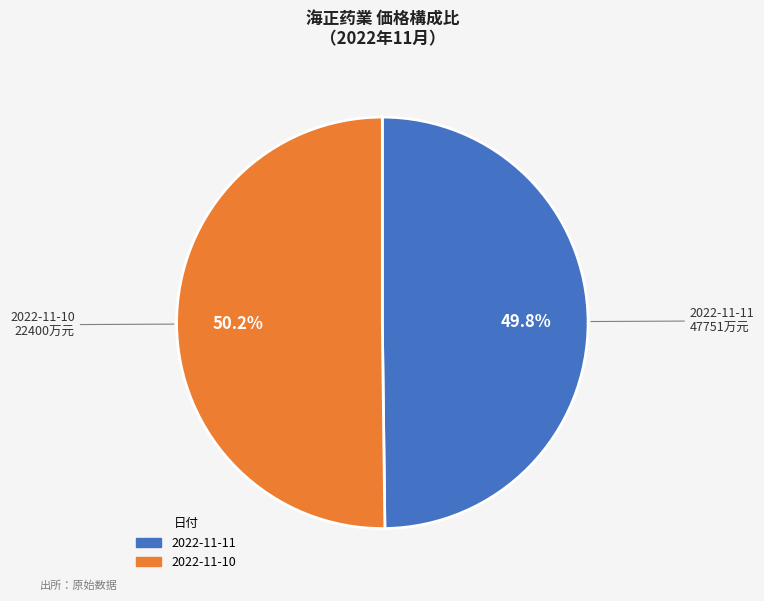

Does any single category account for the majority?

Yes